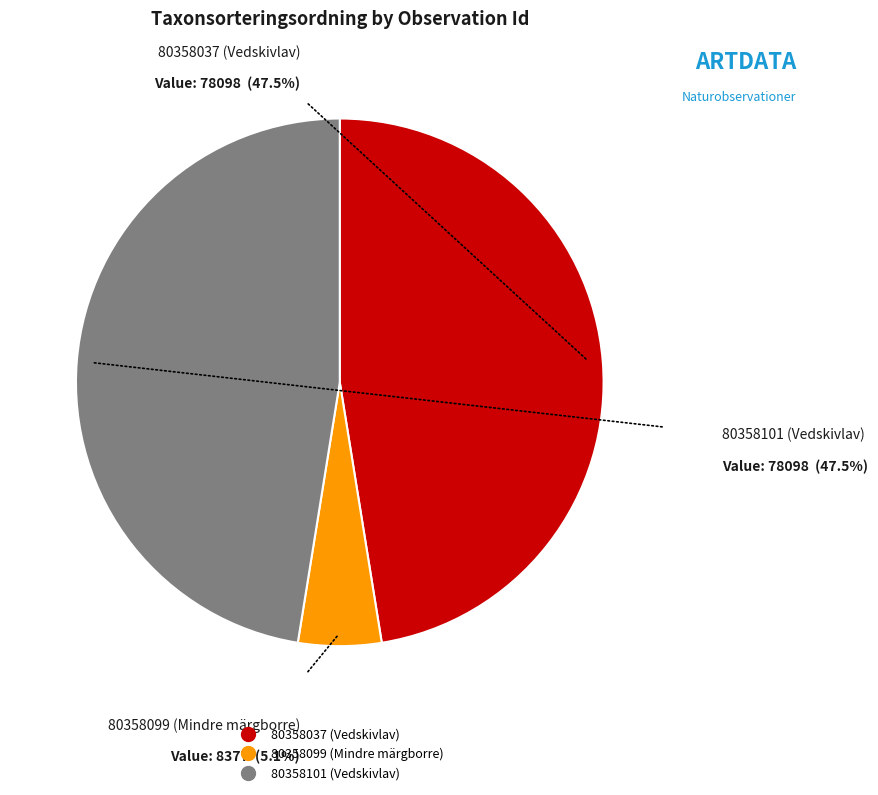

How many segments does this pie chart have?

3